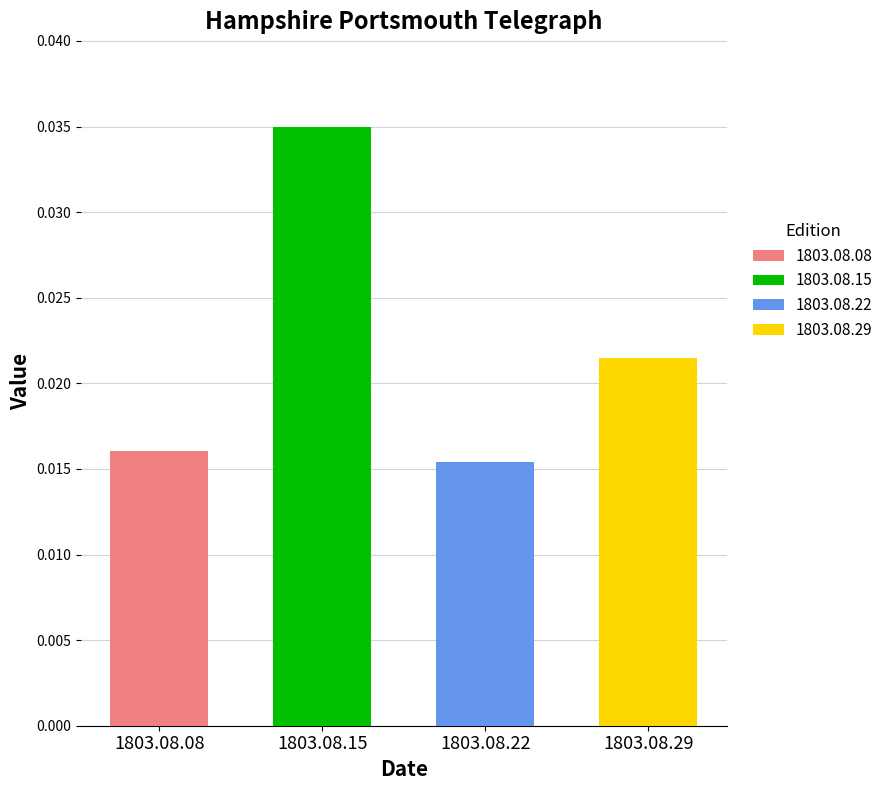

List the labels in order of value, smallest first.

1803.08.22, 1803.08.08, 1803.08.29, 1803.08.15